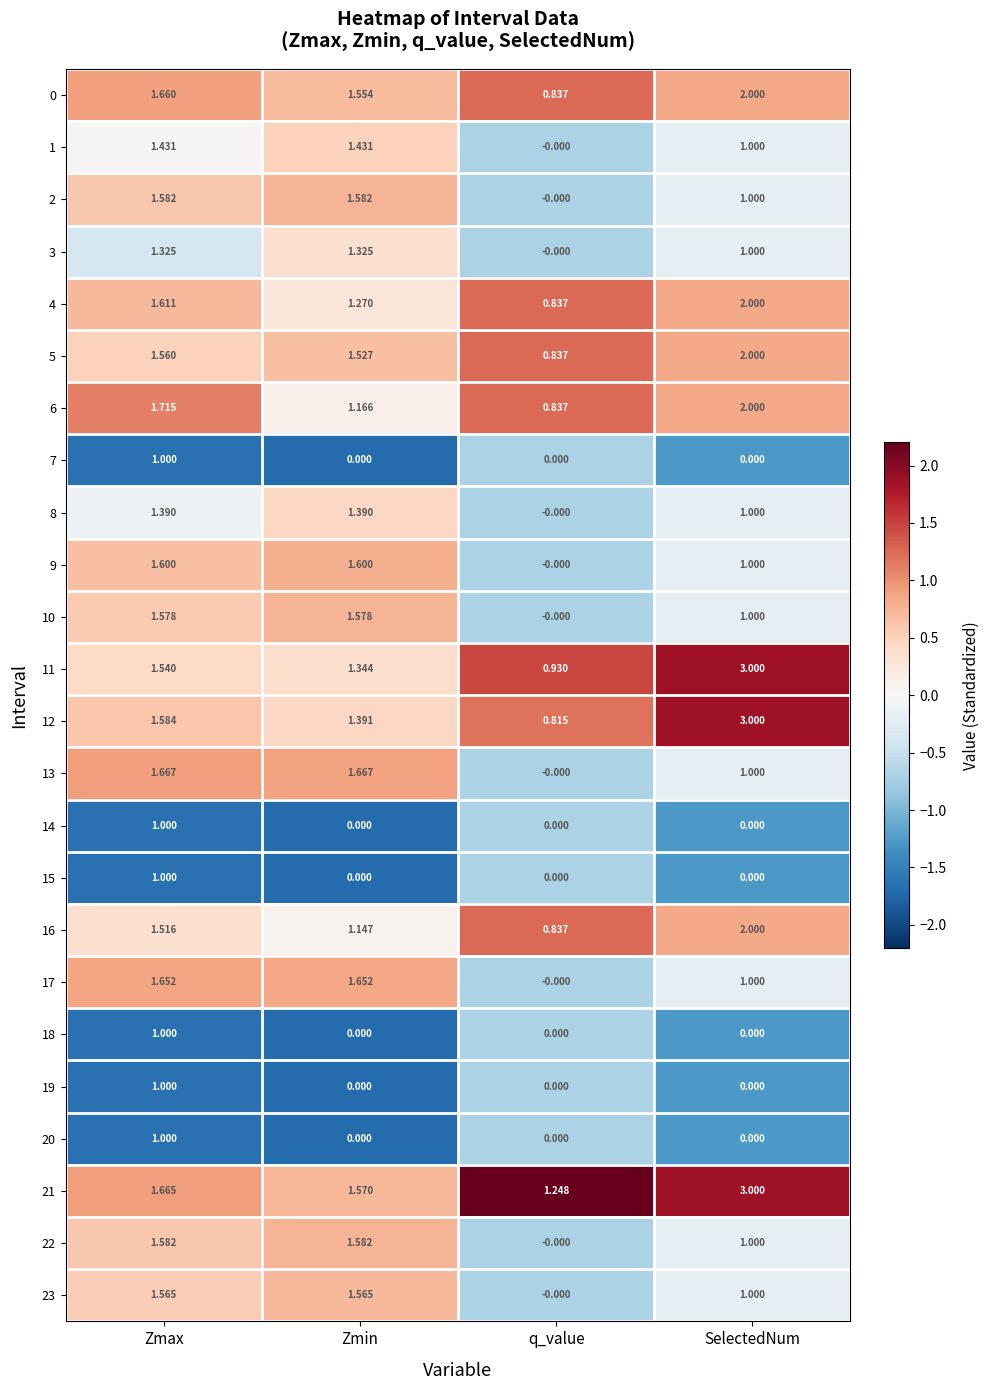

Where is 16 nearest to the value 1?

Zmin